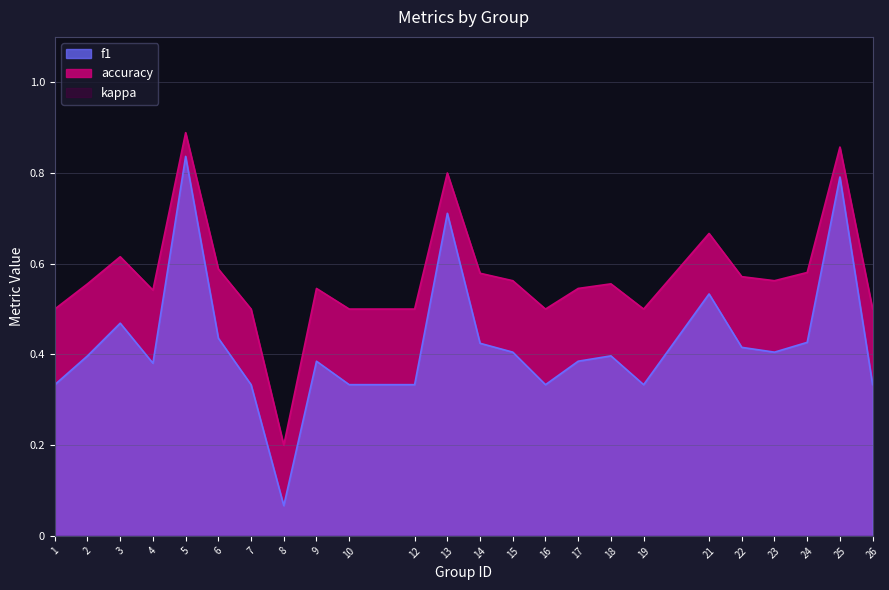

Which series has the widest spread of values?

f1